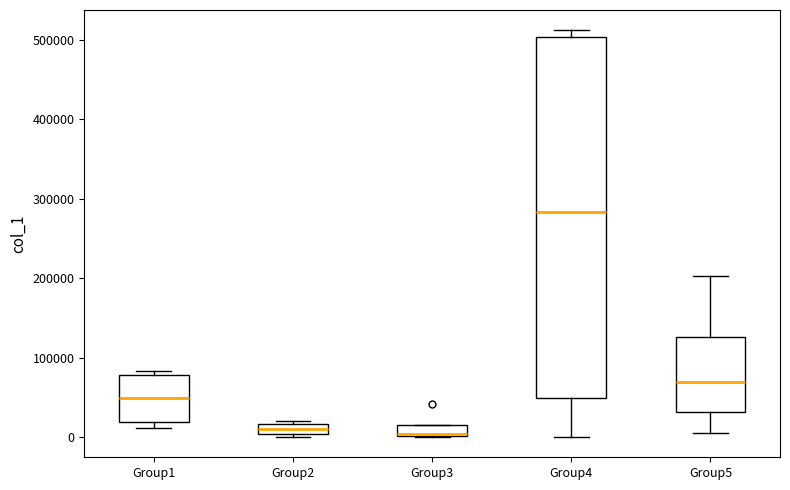

Where is the upper edge of the box for Group1 on the y-axis? The values are not printed on the chart, so give them approximately, as read against the axis.

80000